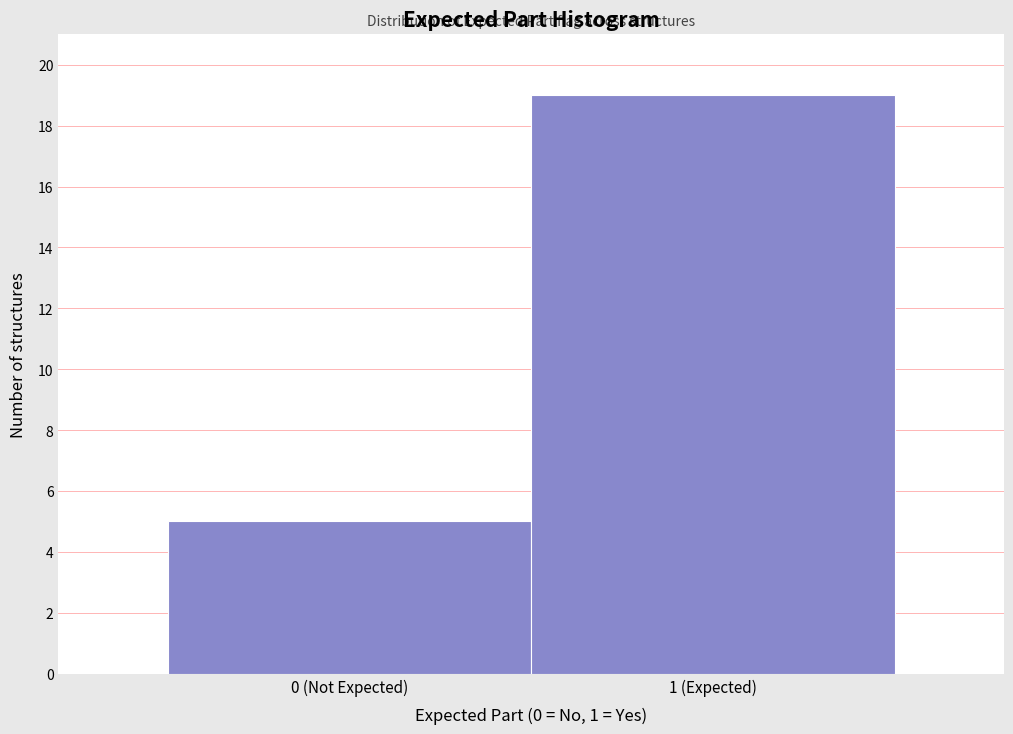

Reading left to right, transcribe all the data shown in this chart.

5	19